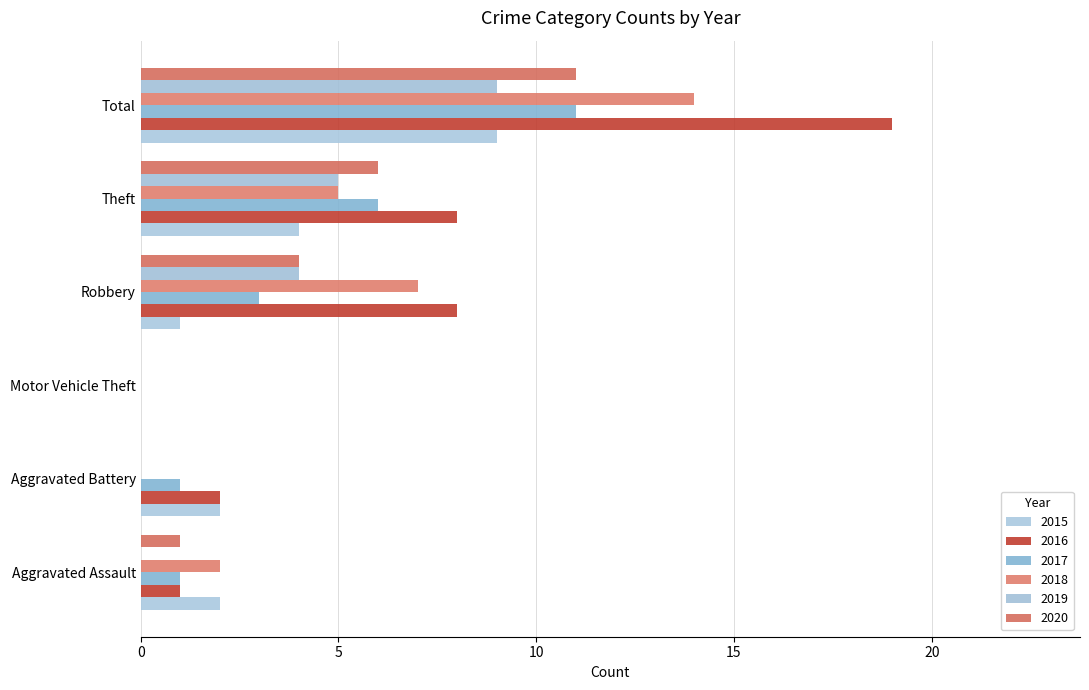

Which series has the largest total across all categories?

2016